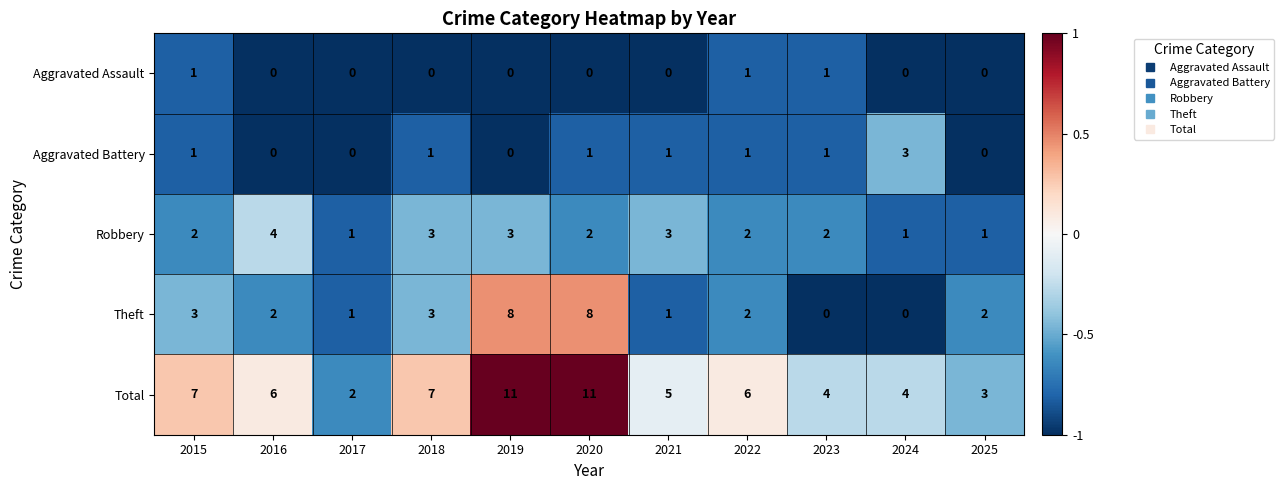

What is the total value across all series at 2022?

12